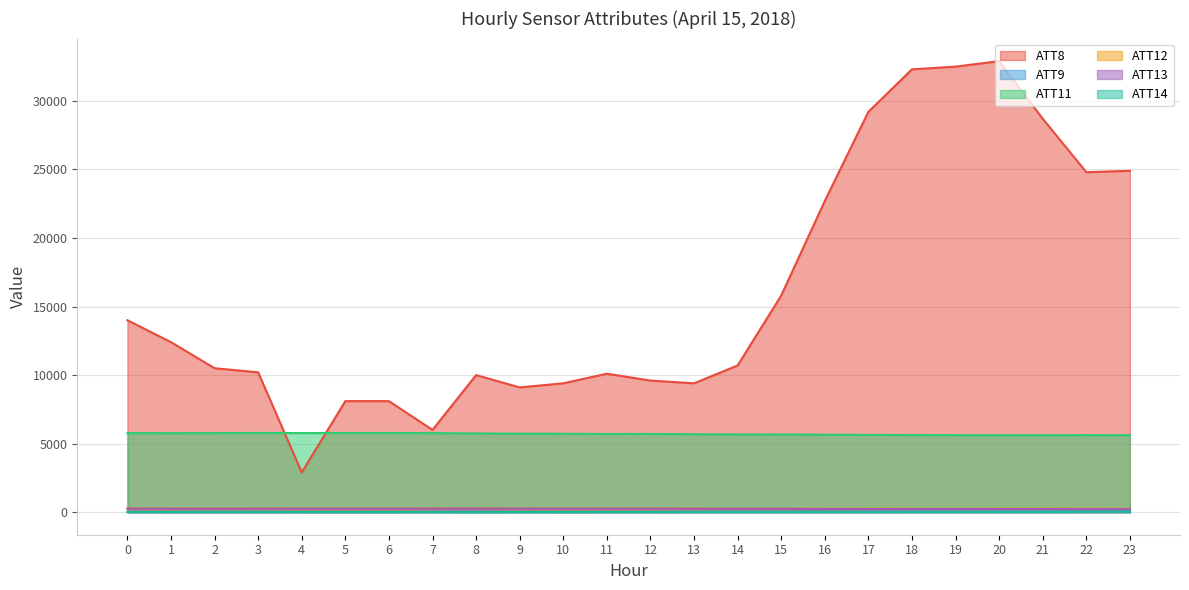

True or false: ATT12 has more than 2 interior local peaks.

True